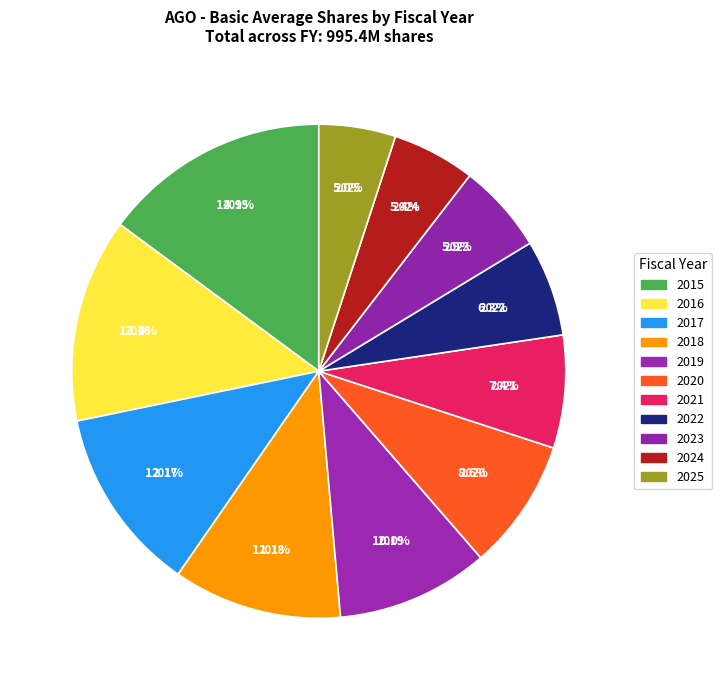

To the nearest percent, what is the combined percentage of 2015 and 2023?

21%